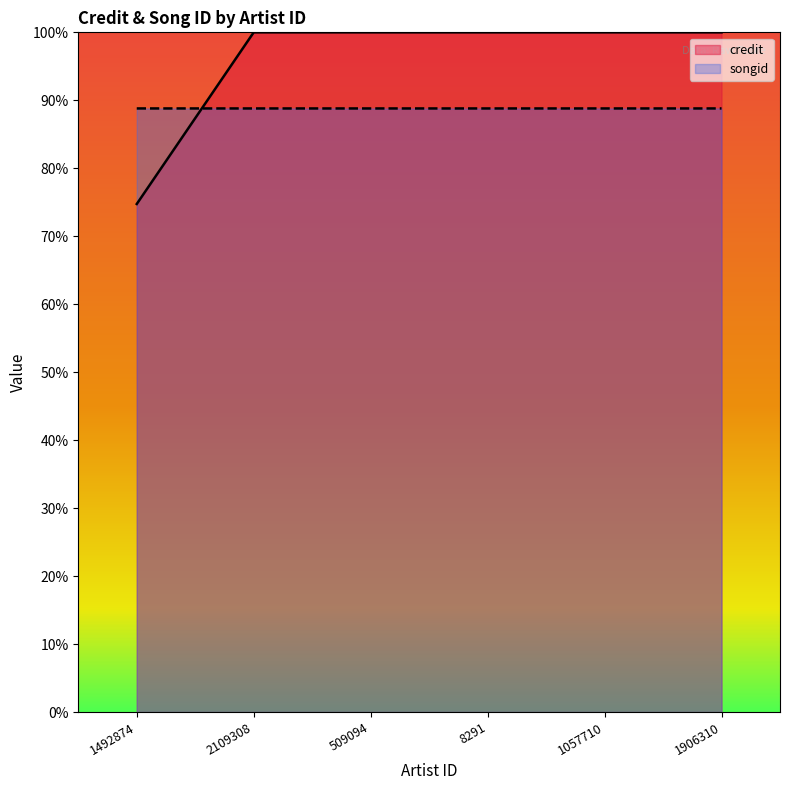

Is the value of songid at 2109308 greater than the value of credit at 8291?

No